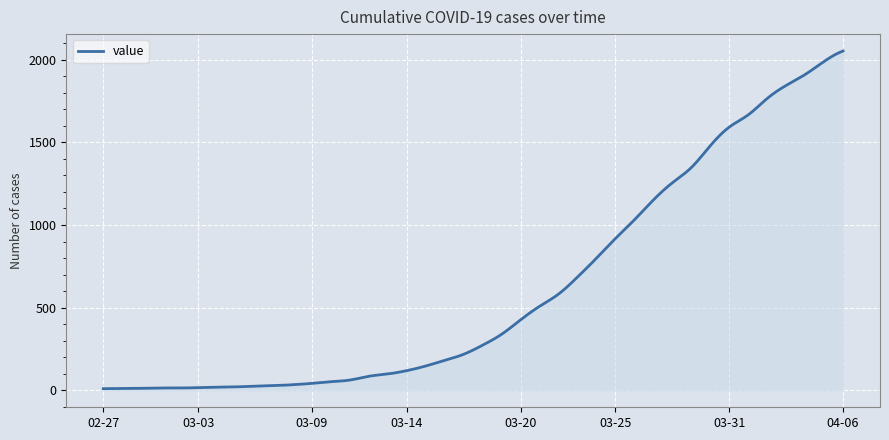

What is the label of the 25th point from the left?

2020-03-22